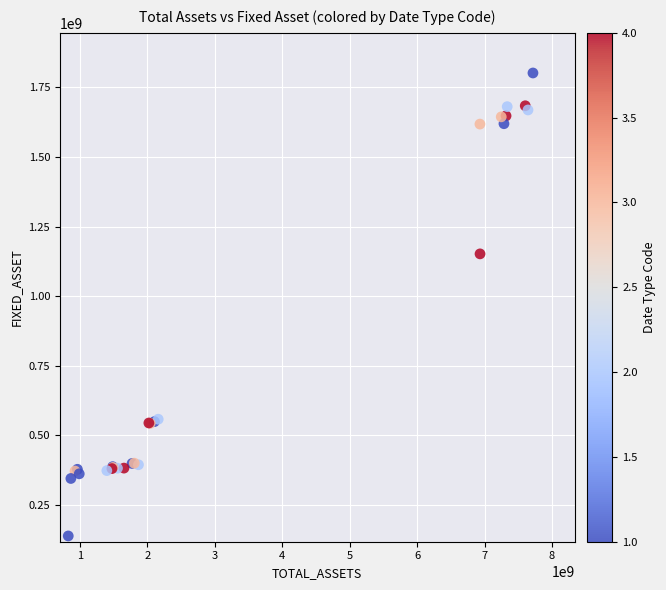

What Y value in the scatter plot is closest to 969973230?

1151716736.5